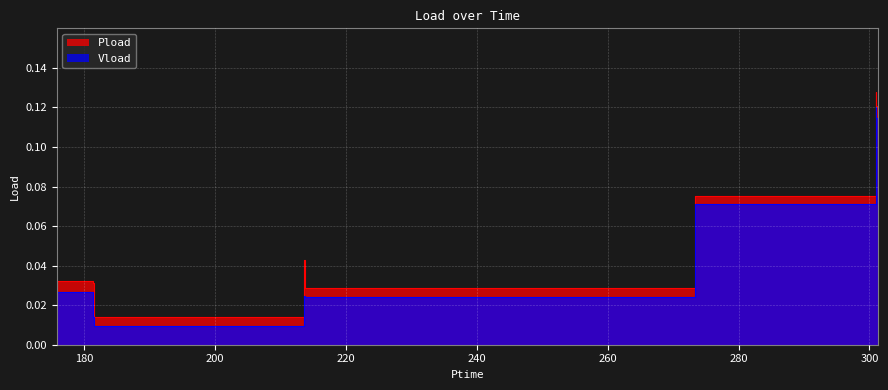

What is the difference between the second highest and minimum values in the Pload series?

0.1